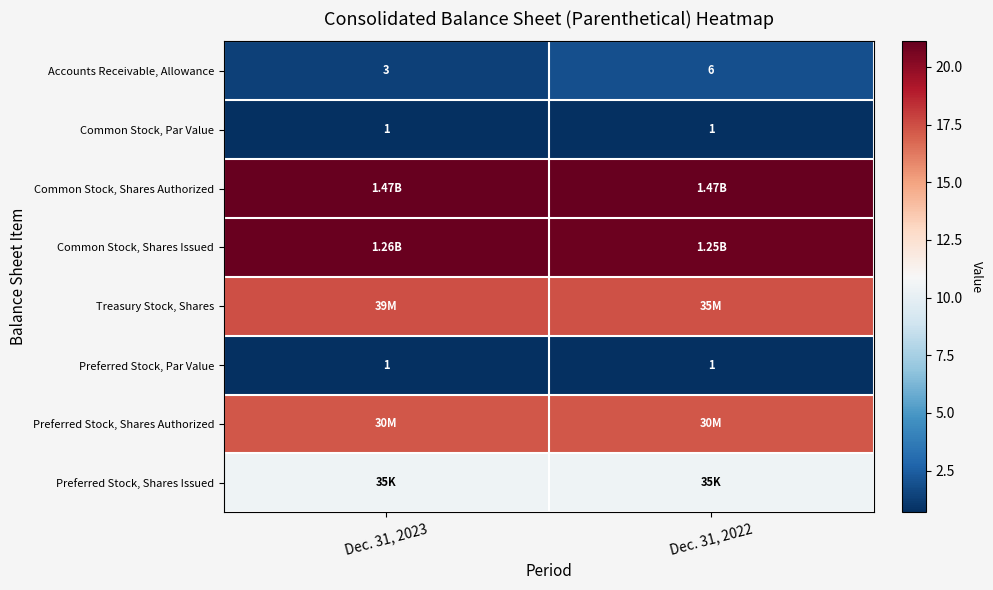

Is the value of Common Stock, Shares Issued at Dec. 31, 2023 greater than the value of Common Stock, Shares Authorized at Dec. 31, 2022?

No